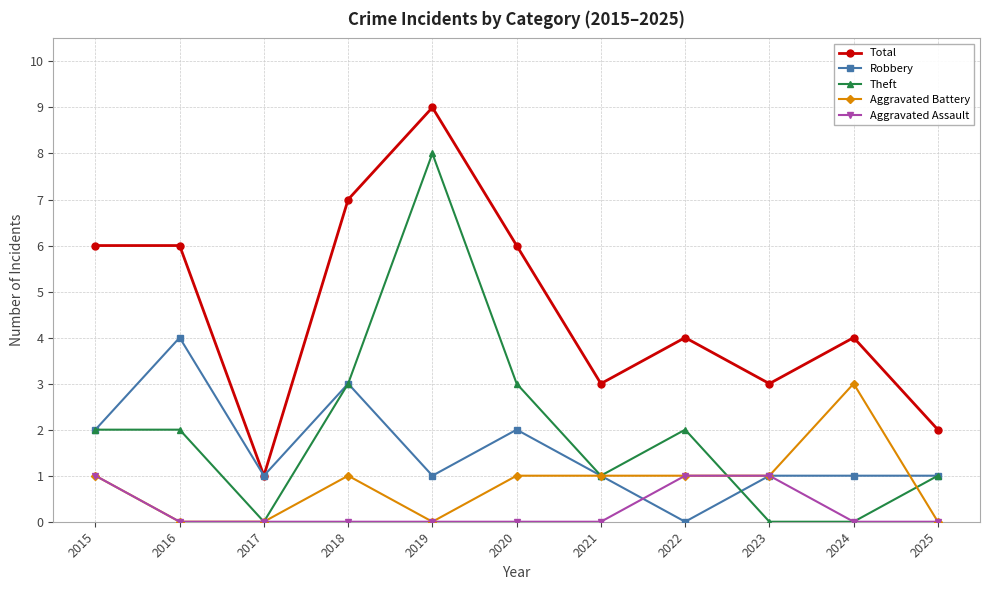

True or false: Aggravated Assault and Total intersect in this chart.

False